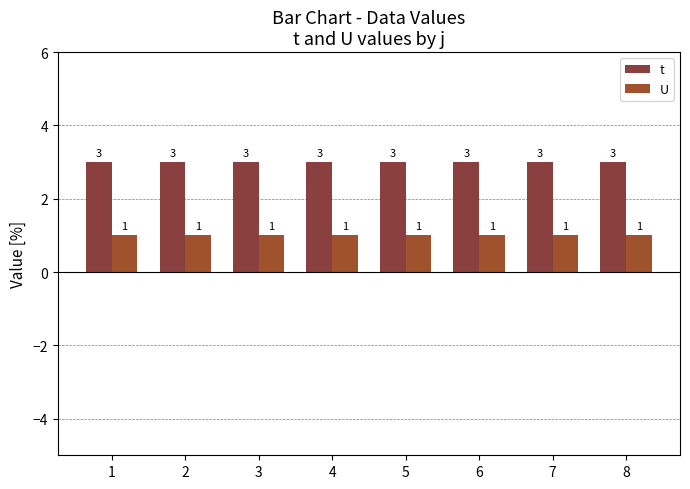

Which category has the lowest value in the U series?

1